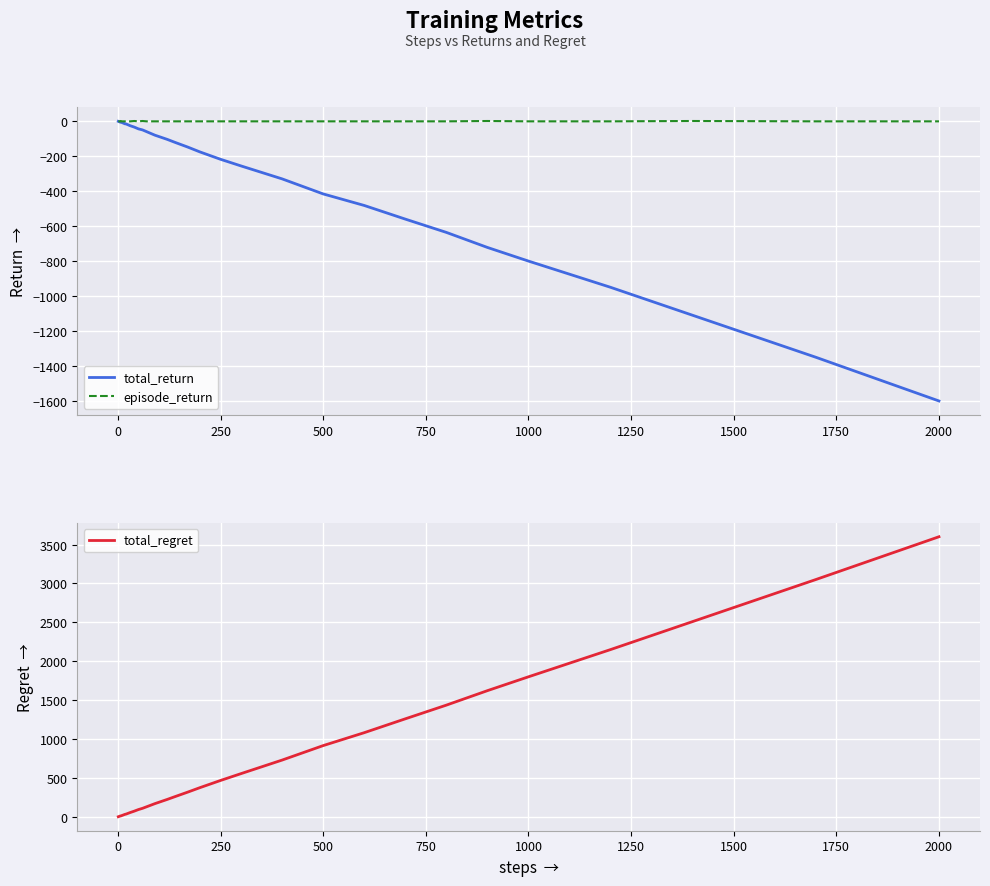

Does the chart display data point markers on the line(s)?

No